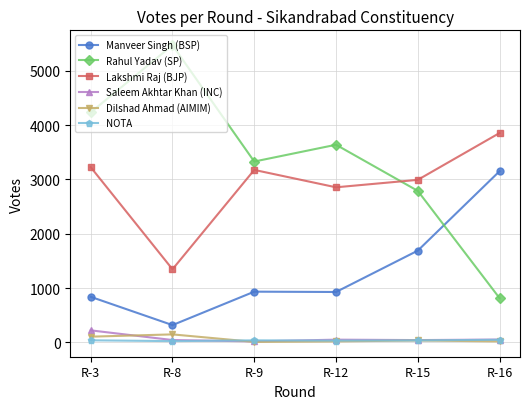

What is the difference between the second highest and second lowest values in the Saleem Akhtar Khan (INC) series?

10